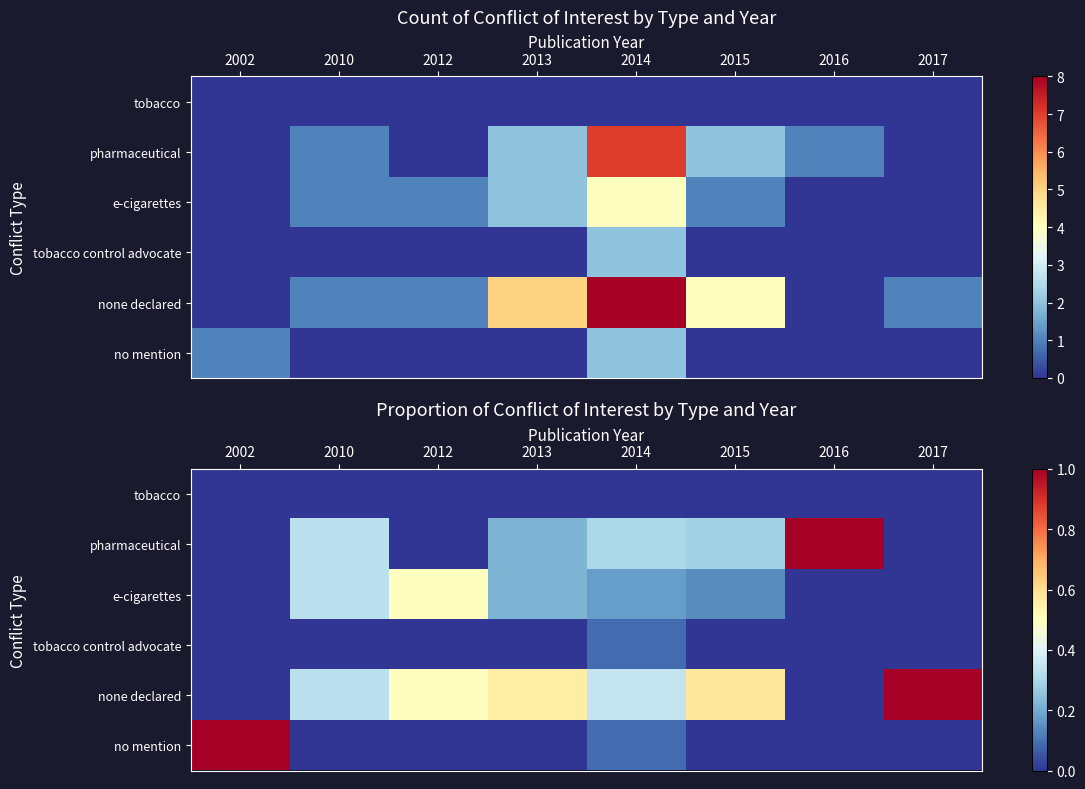

What is the total value across all series at 2012?

1.0